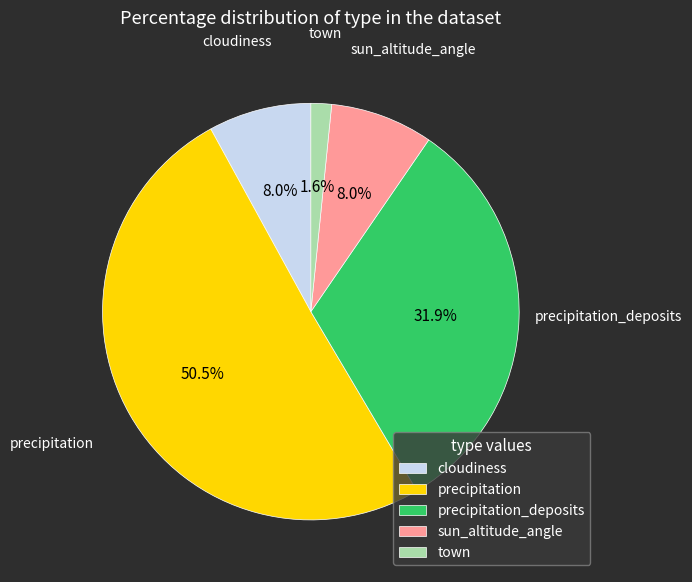

What is the total percentage of precipitation_deposits and cloudiness?

39.9%